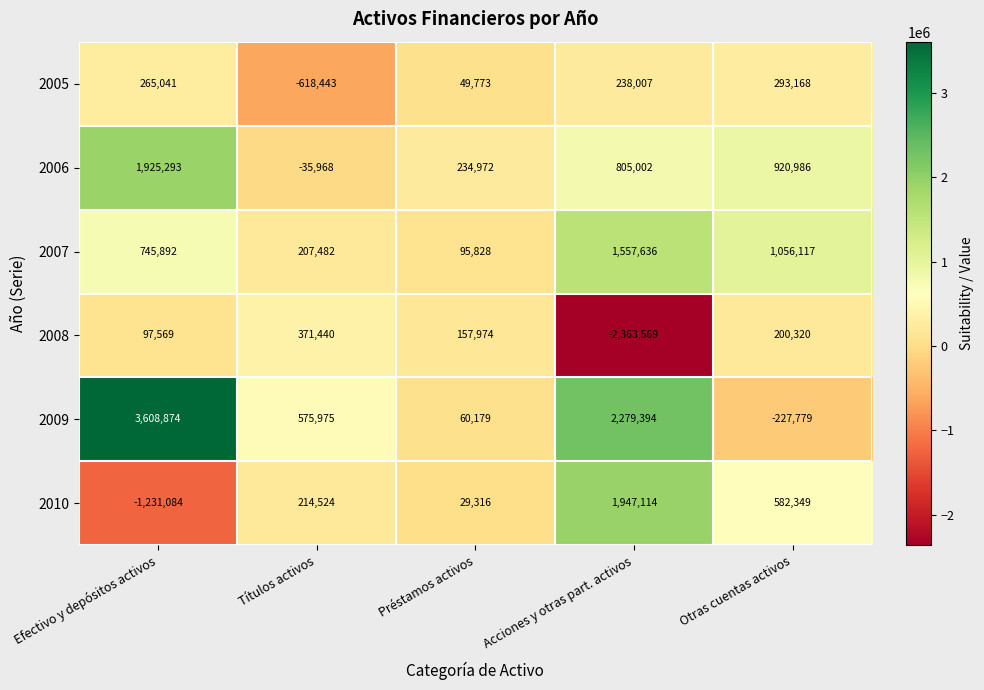

What is the smallest value displayed?

-2363569